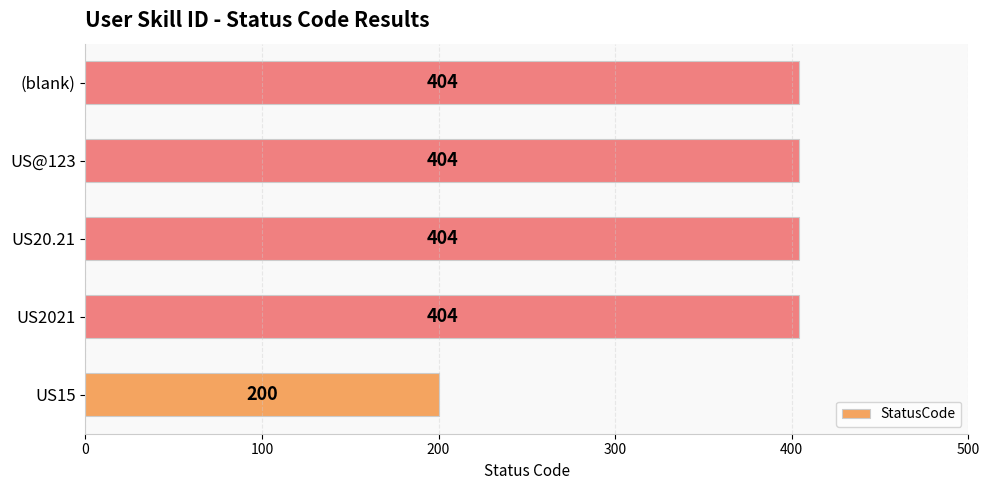

True or false: the data shows 404 at US@123.

True